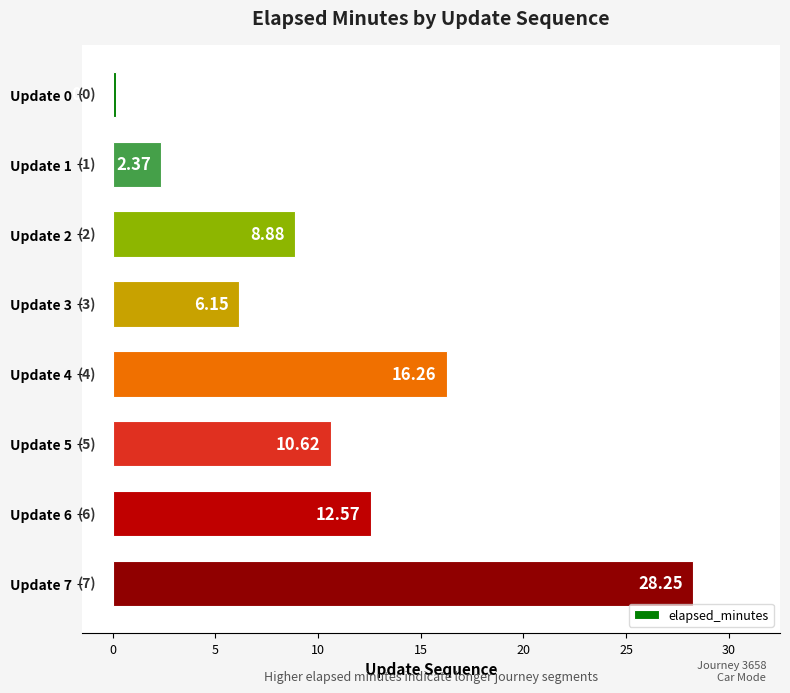

List the labels in order of value, largest first.

Update 7, Update 4, Update 6, Update 5, Update 2, Update 3, Update 1, Update 0